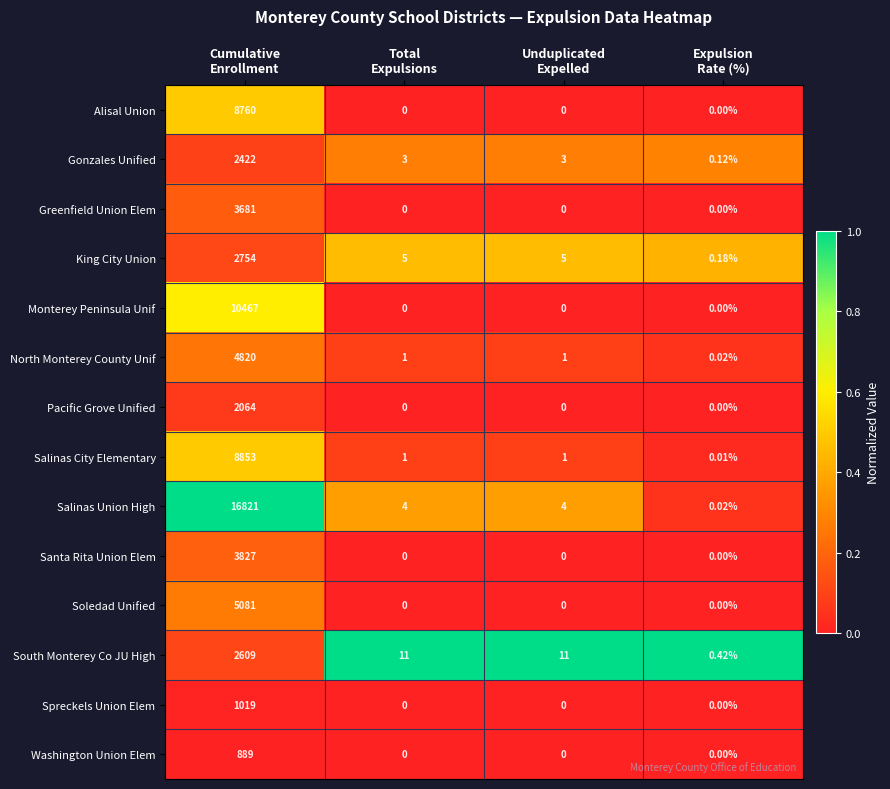

Which series has the largest total across all categories?

Salinas Union High